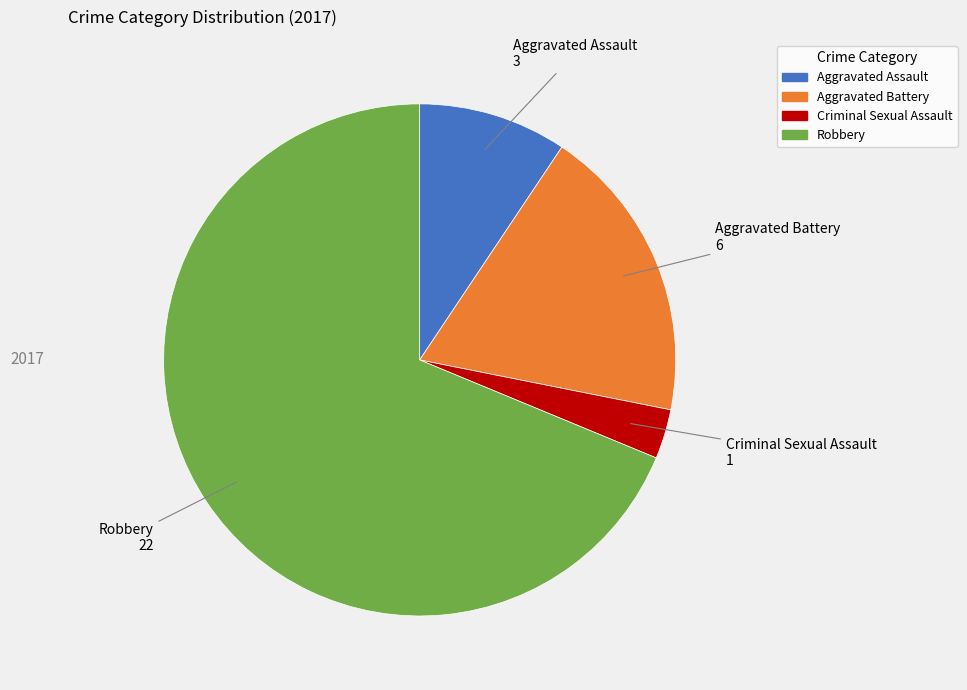

Does any single category account for the majority?

Yes